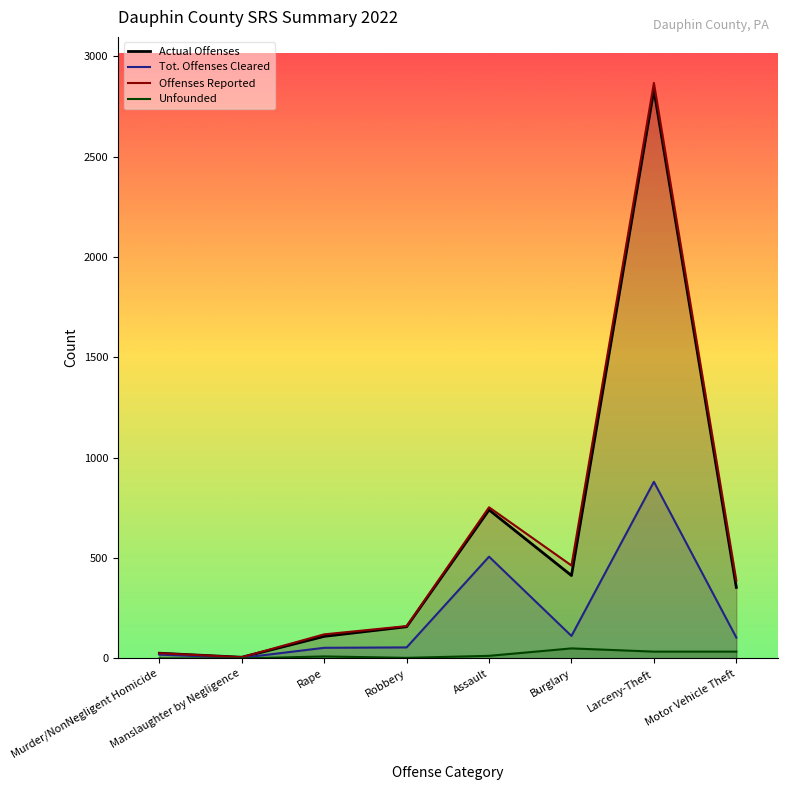

Which has a higher value, Larceny-Theft or Rape?

Larceny-Theft